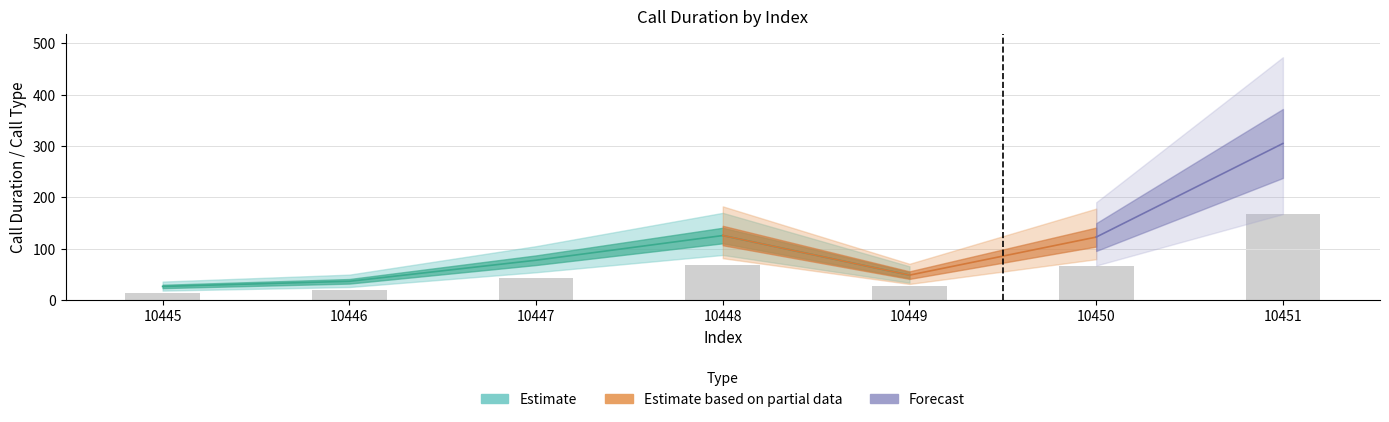

How many bars are there in total?

7